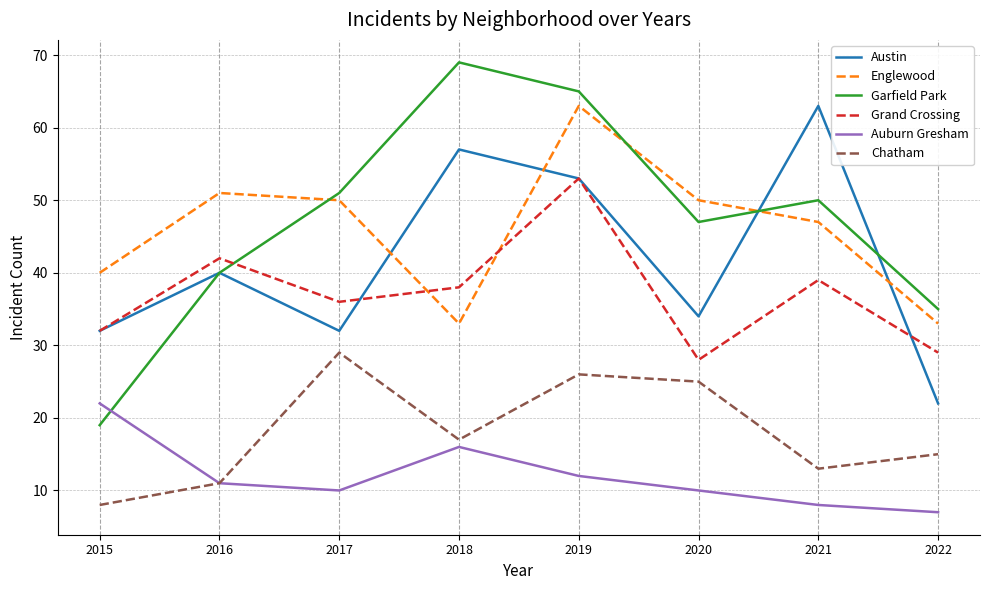

Reading left to right, list all the values displayed in this chart.

Austin: 32	40	32	57	53	34	63	22
Englewood: 40	51	50	33	63	50	47	33
Garfield Park: 19	40	51	69	65	47	50	35
Grand Crossing: 32	42	36	38	53	28	39	29
Auburn Gresham: 22	11	10	16	12	10	8	7
Chatham: 8	11	29	17	26	25	13	15